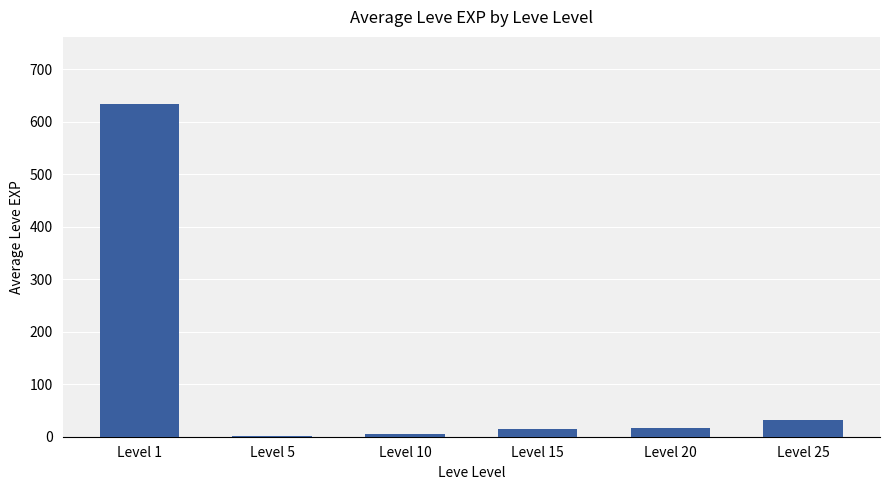

Are the bars horizontal?

No